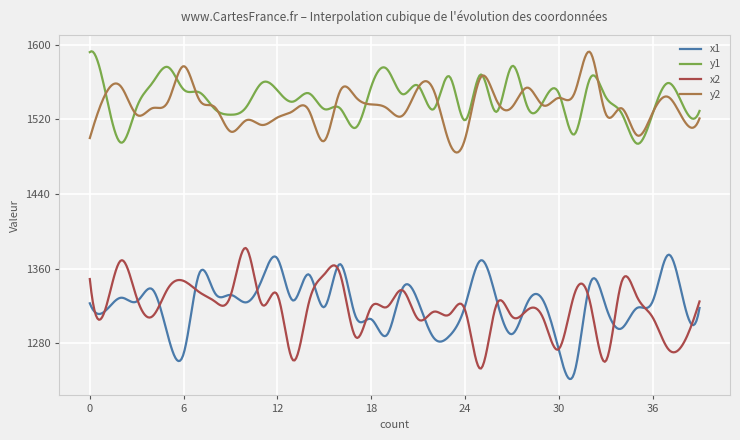

What is the difference between the maximum and minimum values in the x1 series?

133.2